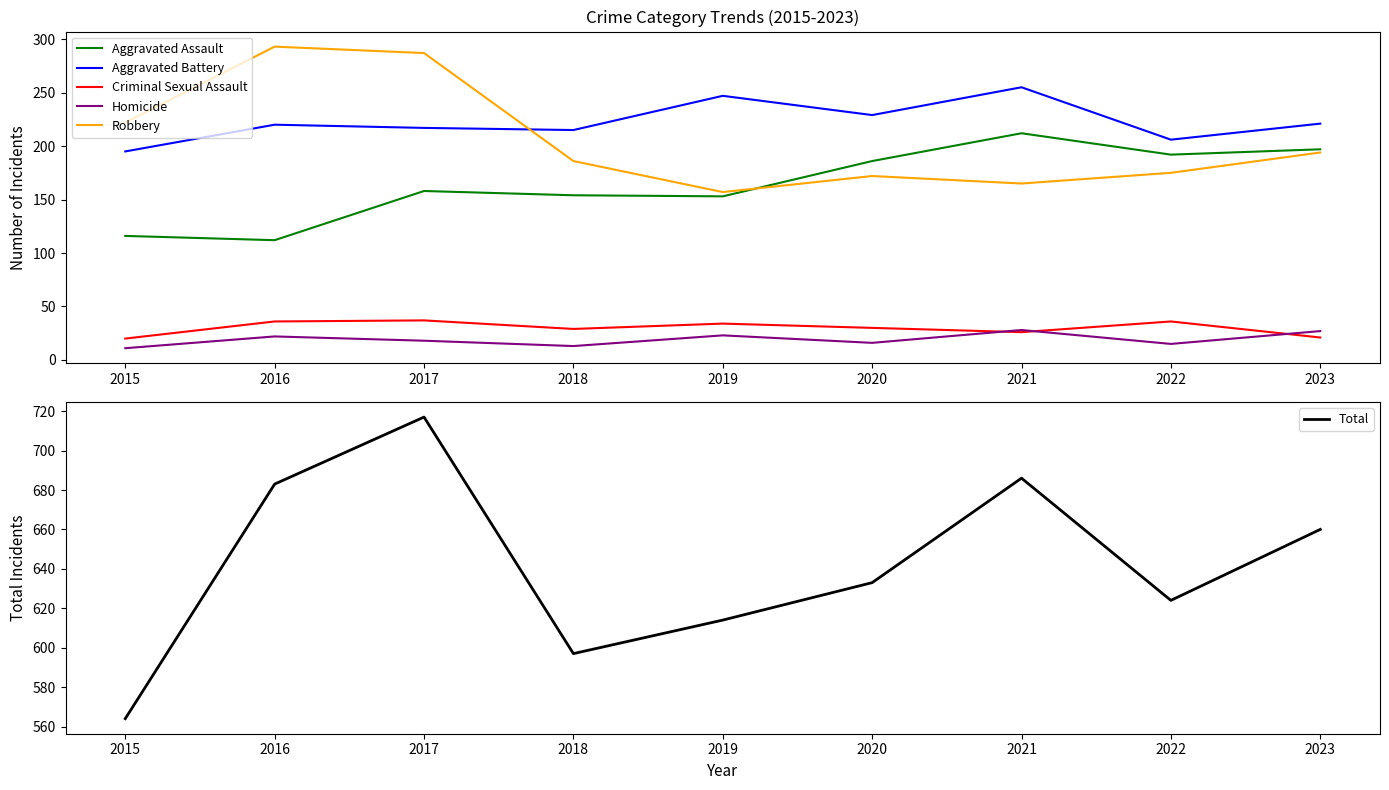

The Criminal Sexual Assault series shows 27 at 2015. True or false?

False